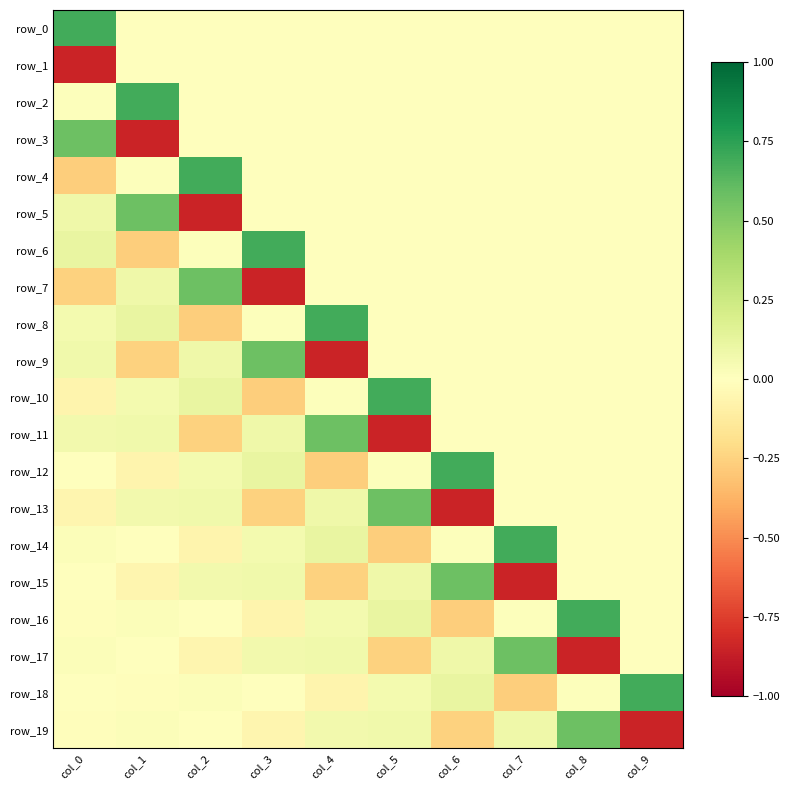

Which category has the lowest value across all series?

col_0